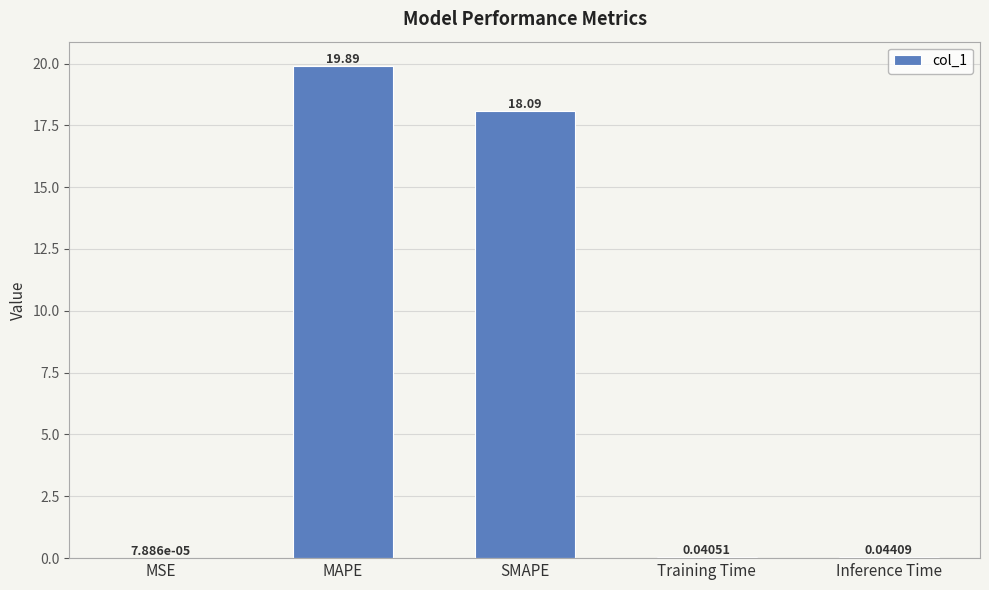

What is the sum of all values?

38.1